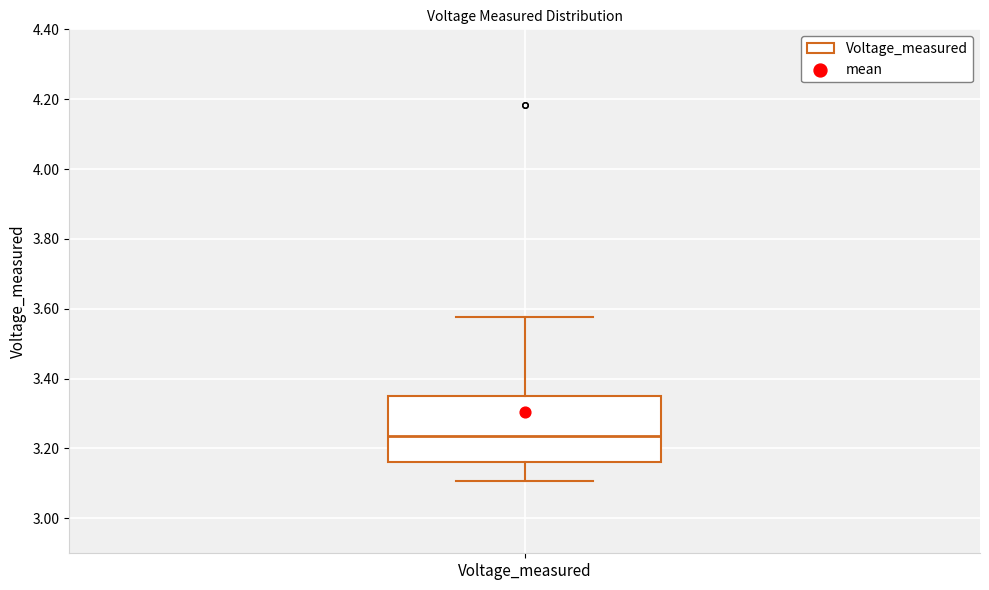

Read this box plot against the y-axis: the position of the median line, the range covered by the box, and the ends of both whiskers. The values are not printed on the chart, so give them approximately, as read against the axis.

median 3.24, box 3.16 to 3.36, whiskers 3.10 to 3.58